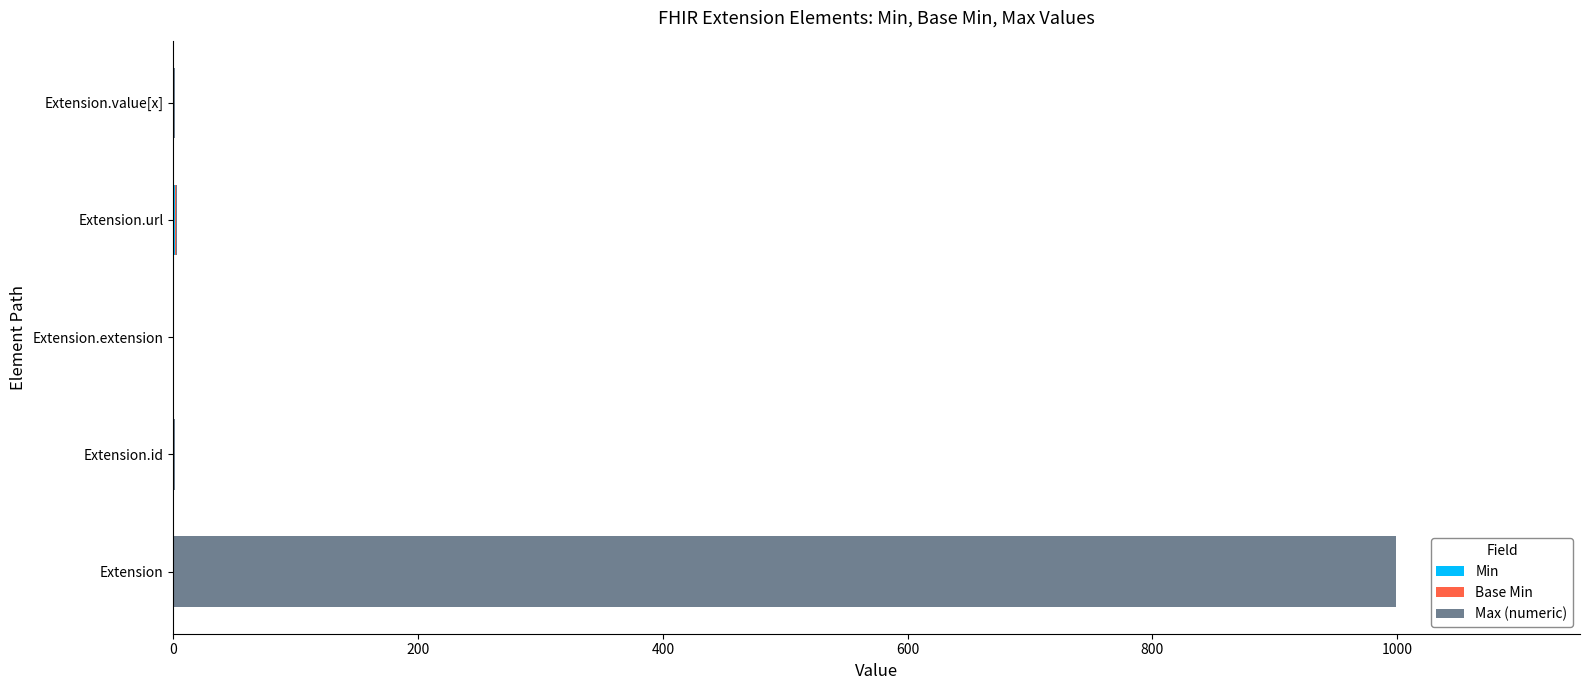

At which category is the sum across all series the highest?

Extension